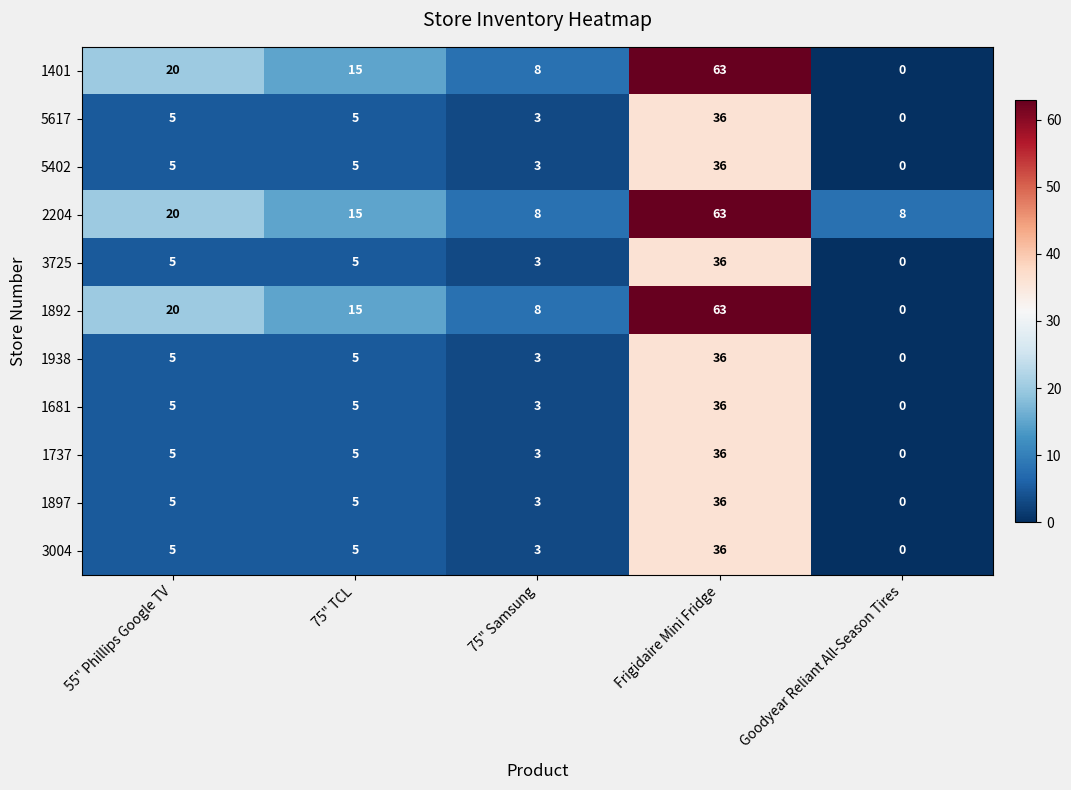

What is the spread (max minus min) of values at 55" Phillips Google TV?

15